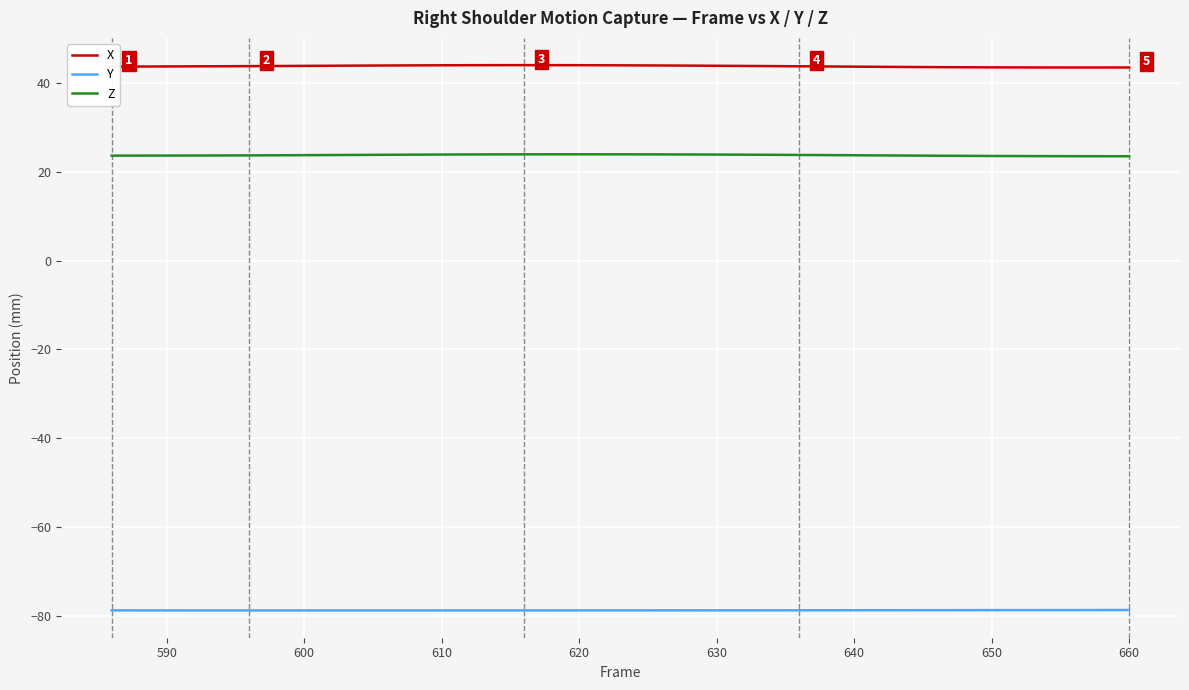

What is the smallest value displayed?

-78.7